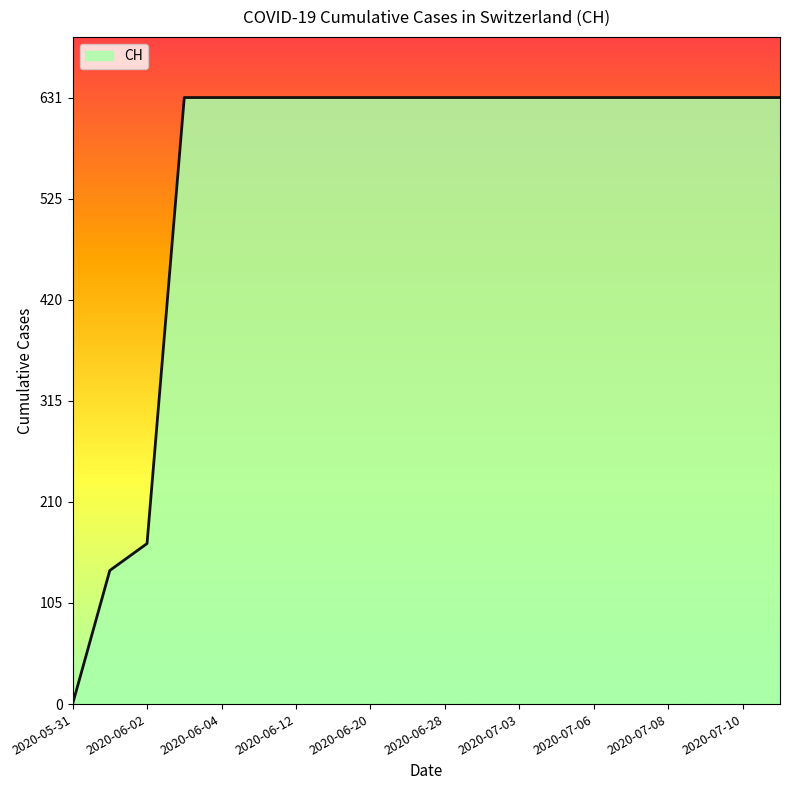

What is the greatest value displayed?

631